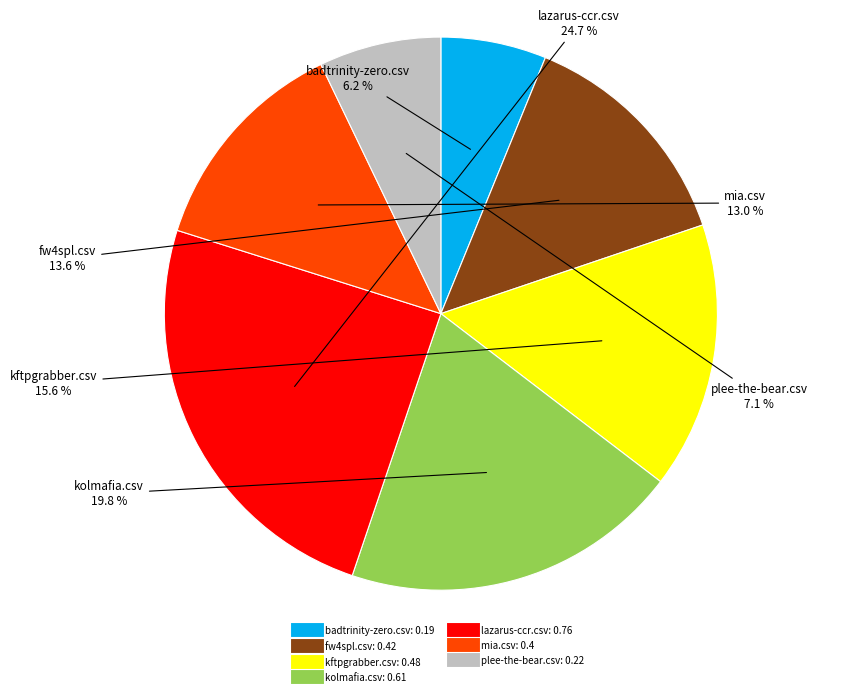

Combined, do fw4spl.csv and mia.csv account for over 50%?

No